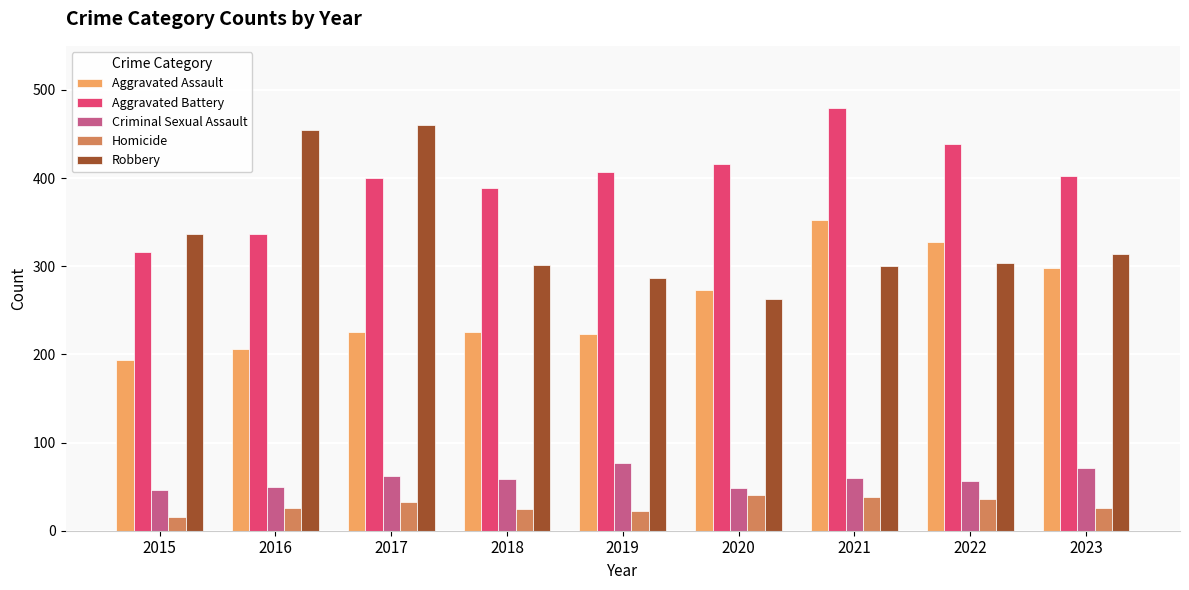

At which category does the chart reach its minimum across all series?

2015